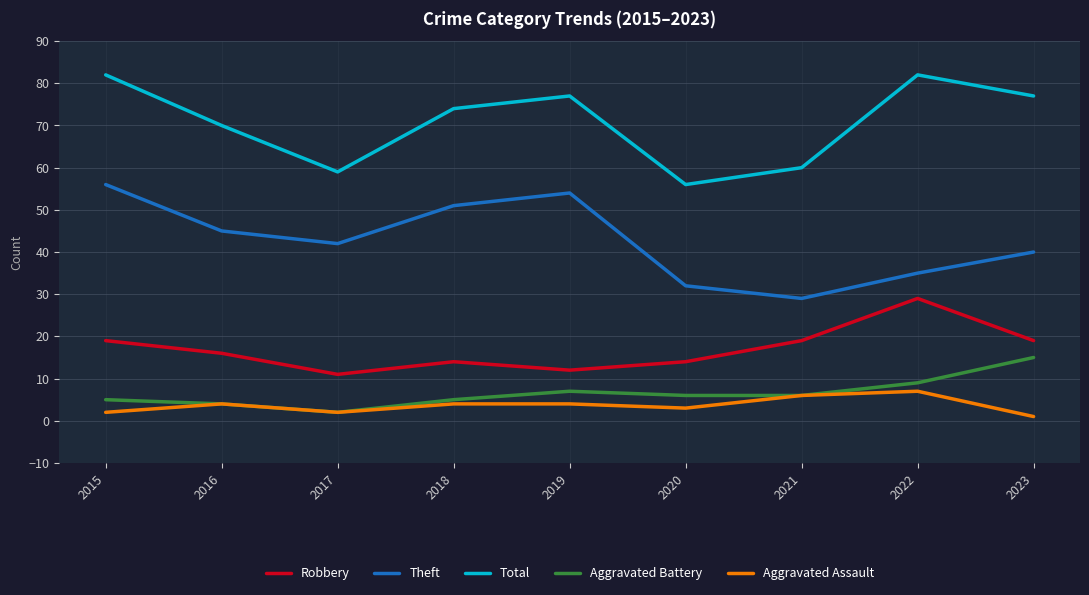

What is the spread (max minus min) of values at 2018?

70